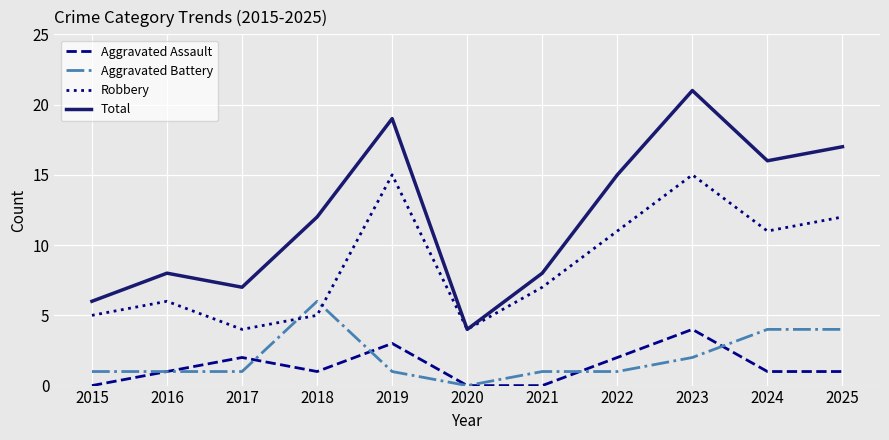

How many interior local peaks does the Total series have?

3